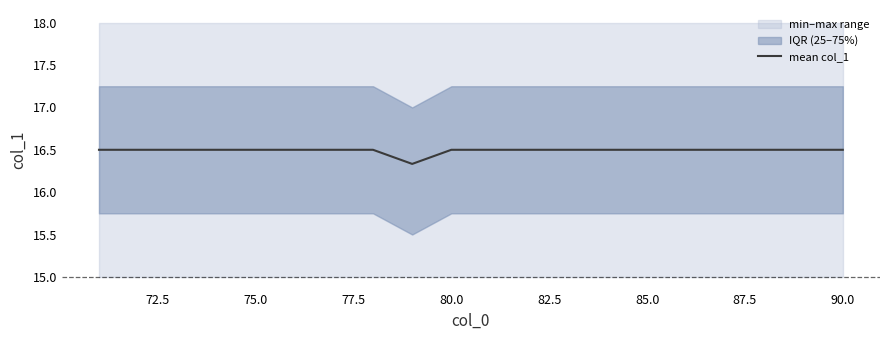

The mean col_1 series shows 9.5 at 90.0. True or false?

False